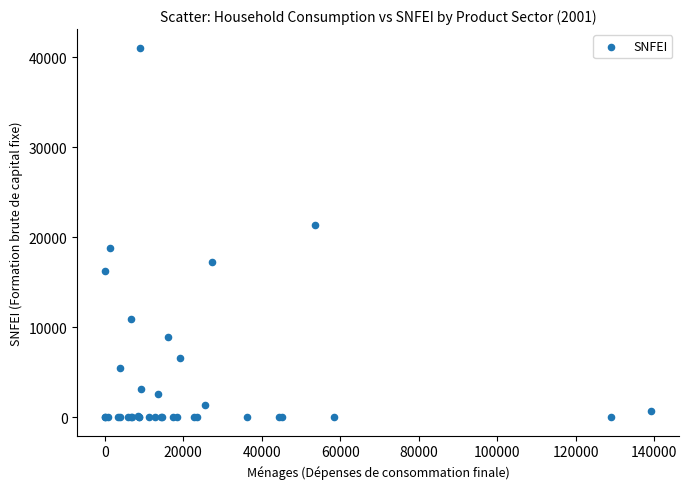

What Y value in the scatter plot is closest to 20525?

21361.0